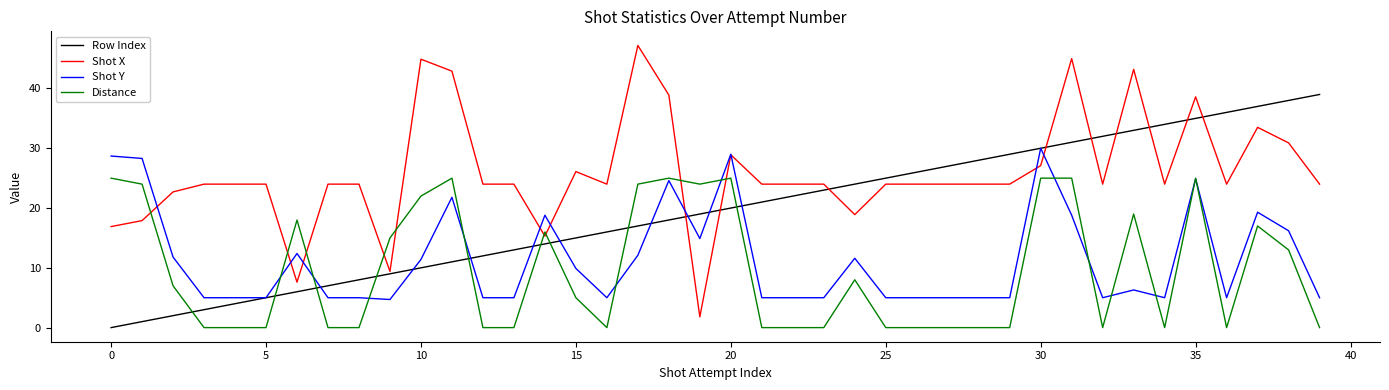

Which series has the largest range (max minus min)?

Shot X